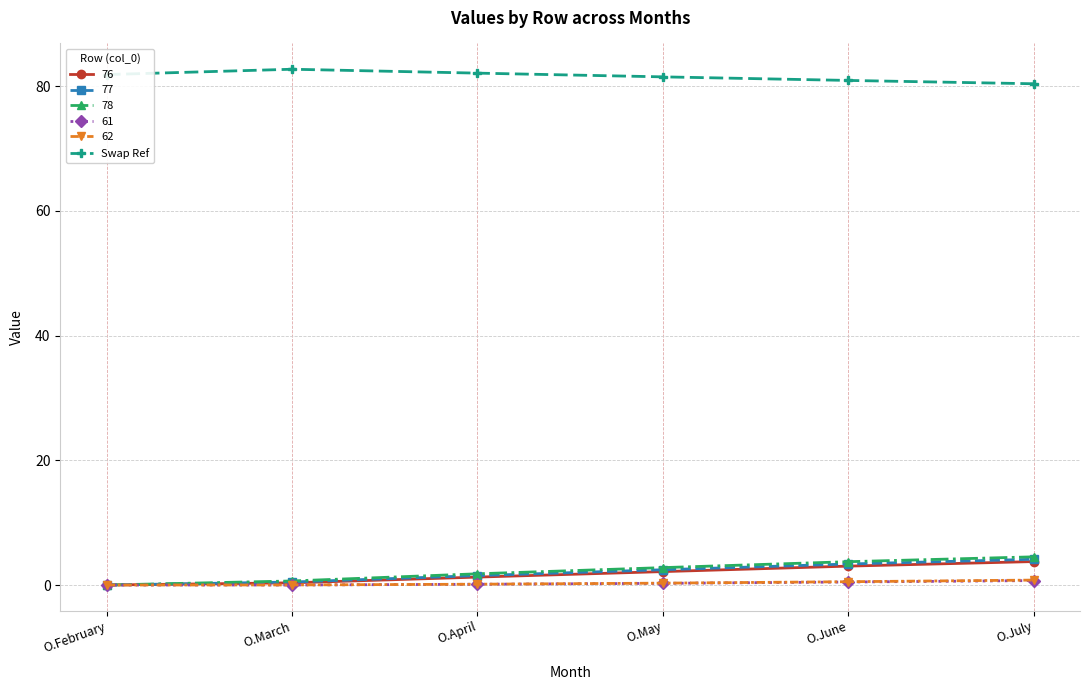

Which series has the largest total across all categories?

Swap Ref